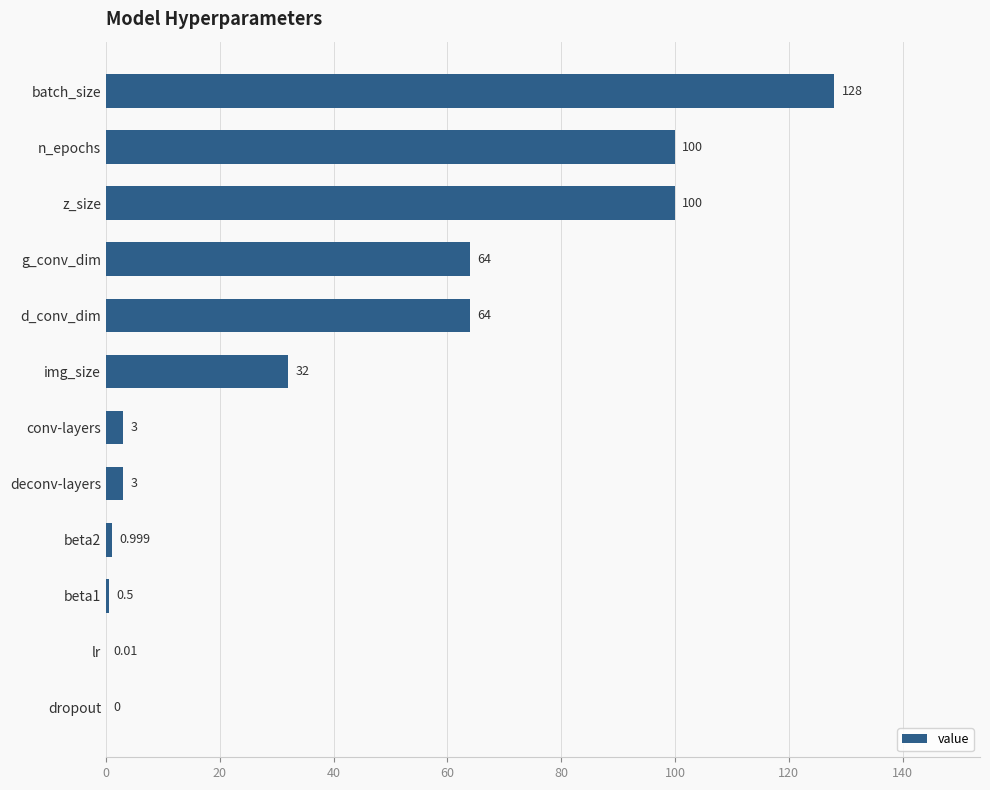

Which has a higher value, beta1 or deconv-layers?

deconv-layers